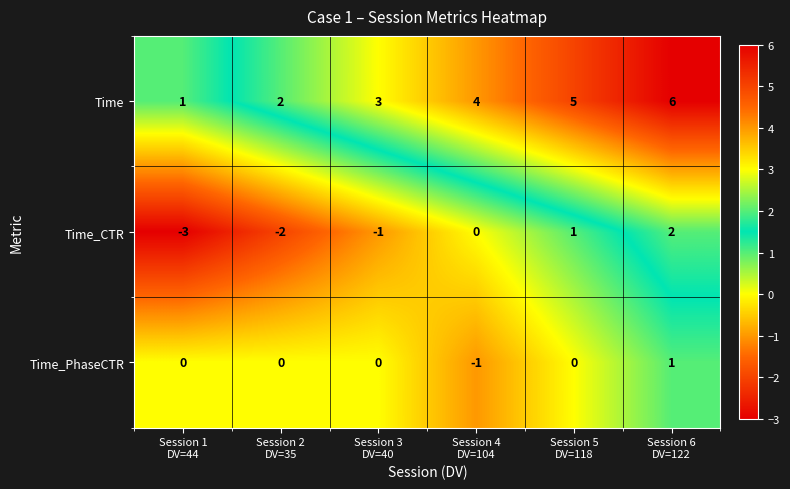

Which series has the largest total across all categories?

Time